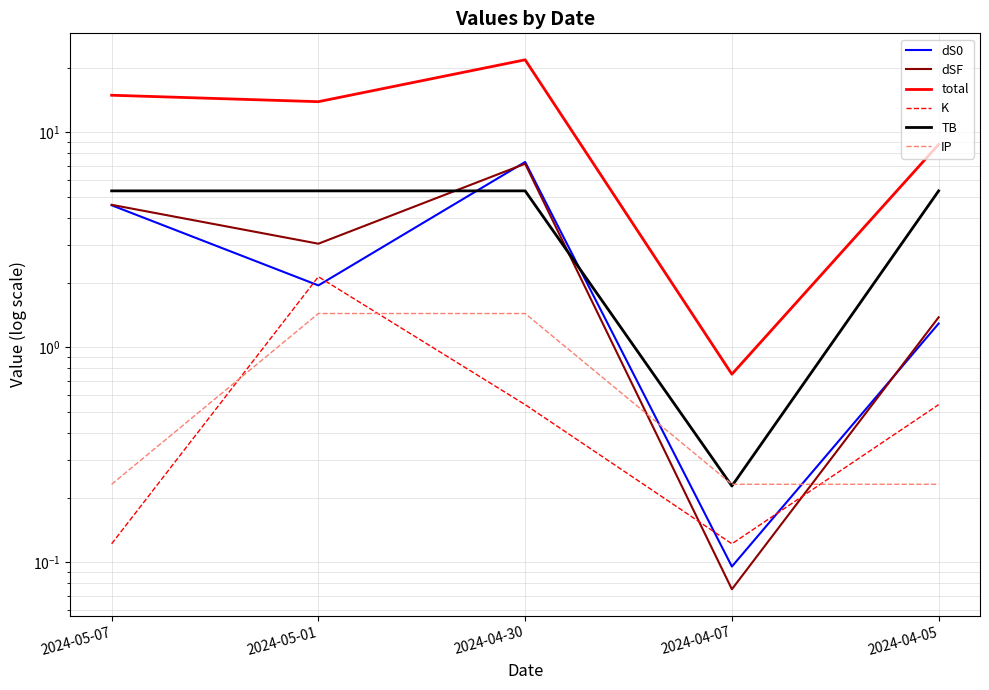

What value does the total series have at 2024-04-05?

8.8